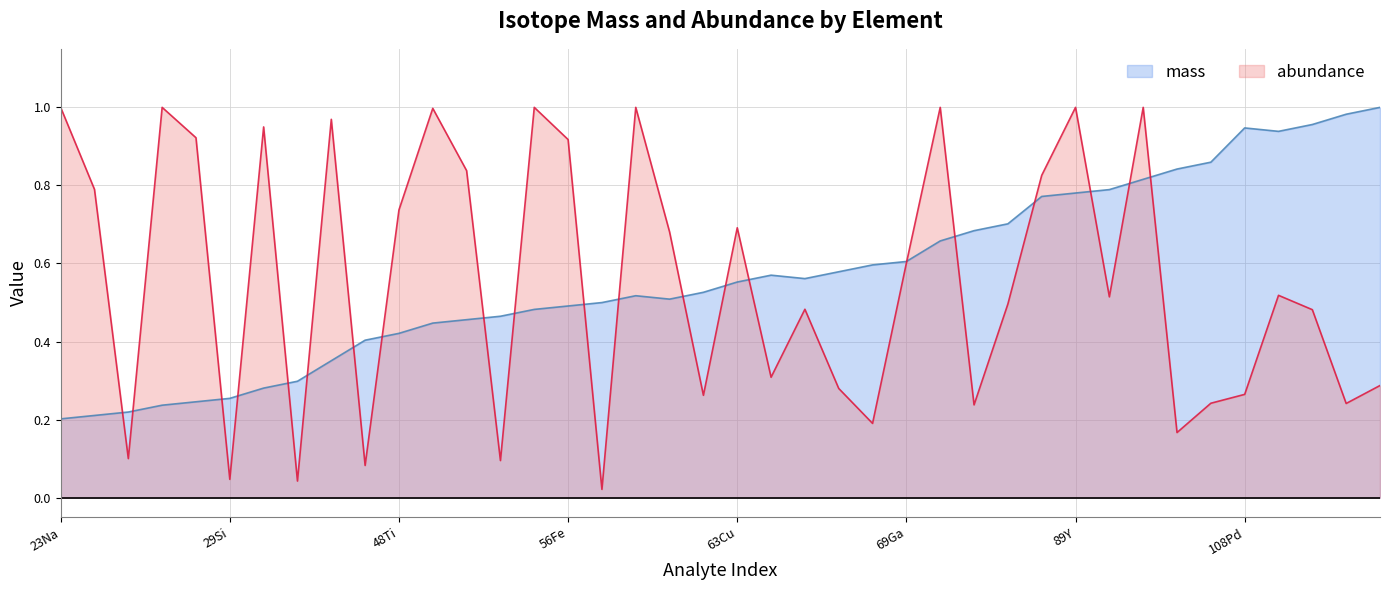

At which category does the chart reach its minimum across all series?

57Fe